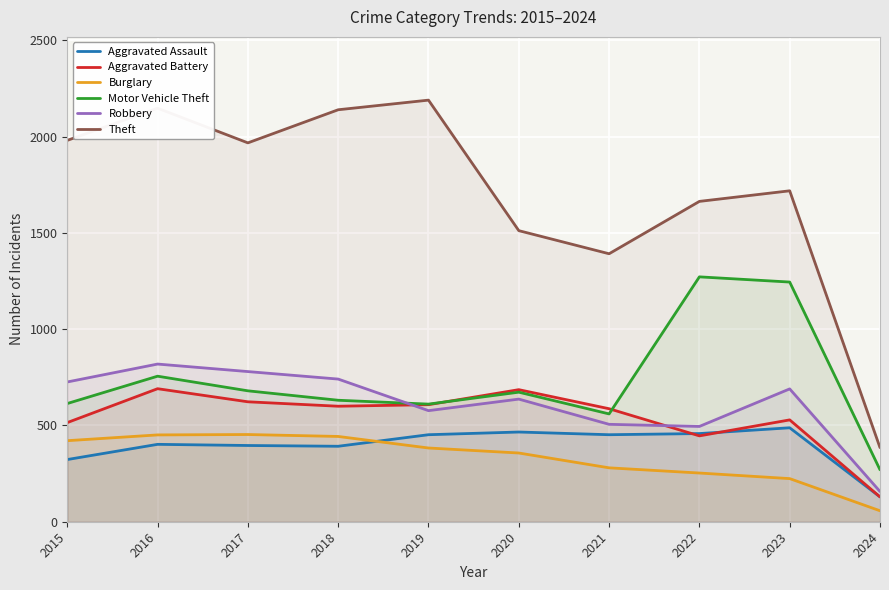

At which label does Robbery reach its peak?

2016